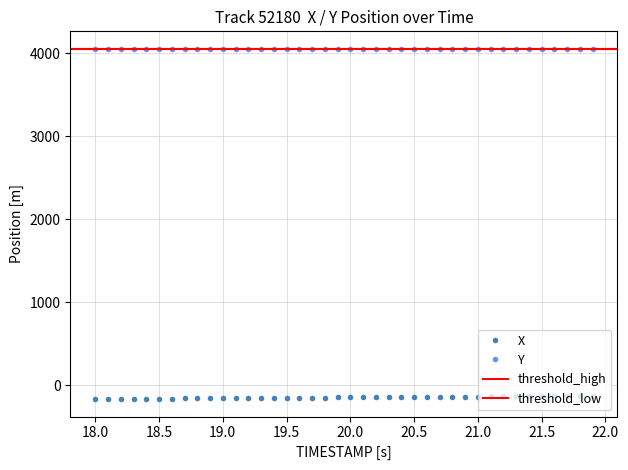

True or false: X has more than 2 interior local peaks.

False